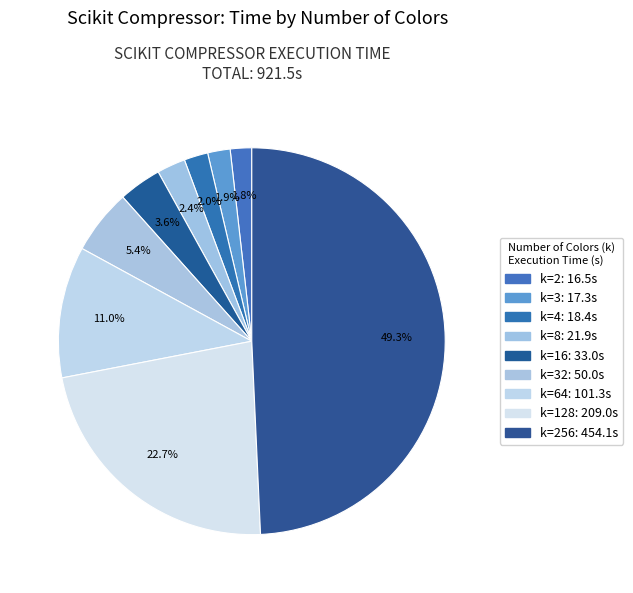

How many slices are in this pie chart?

9